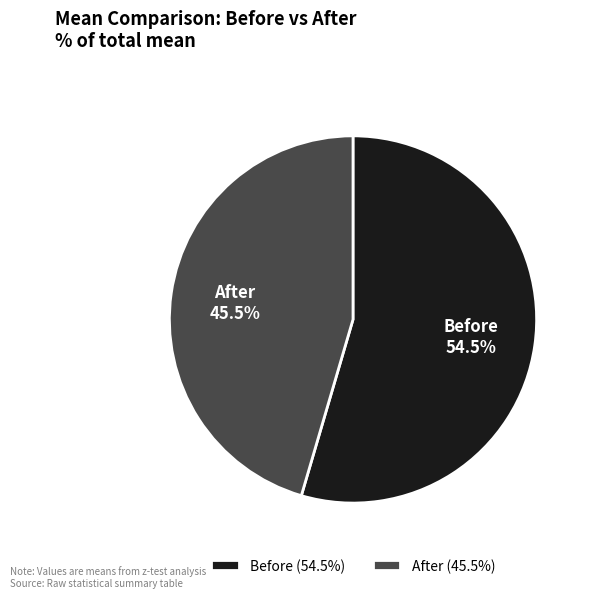

What percentage do Before and After together represent?

100.0%